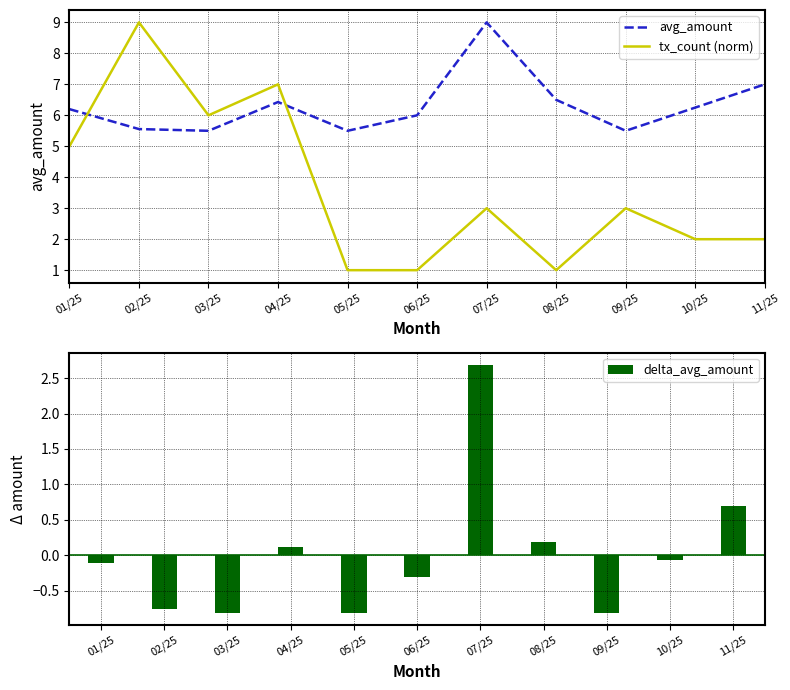

How many values in the delta_avg_amount series exceed 0?

4